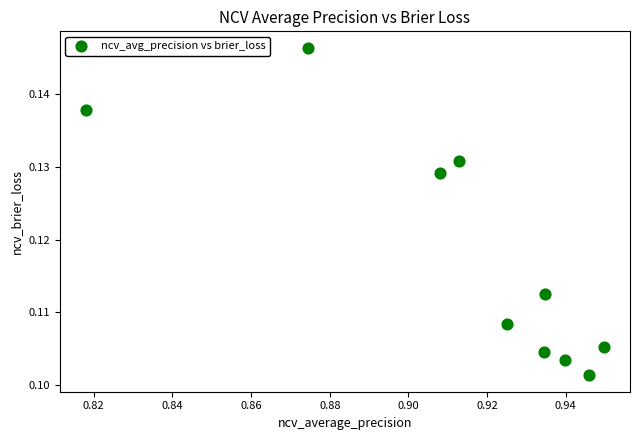

What is the average X value?

0.9